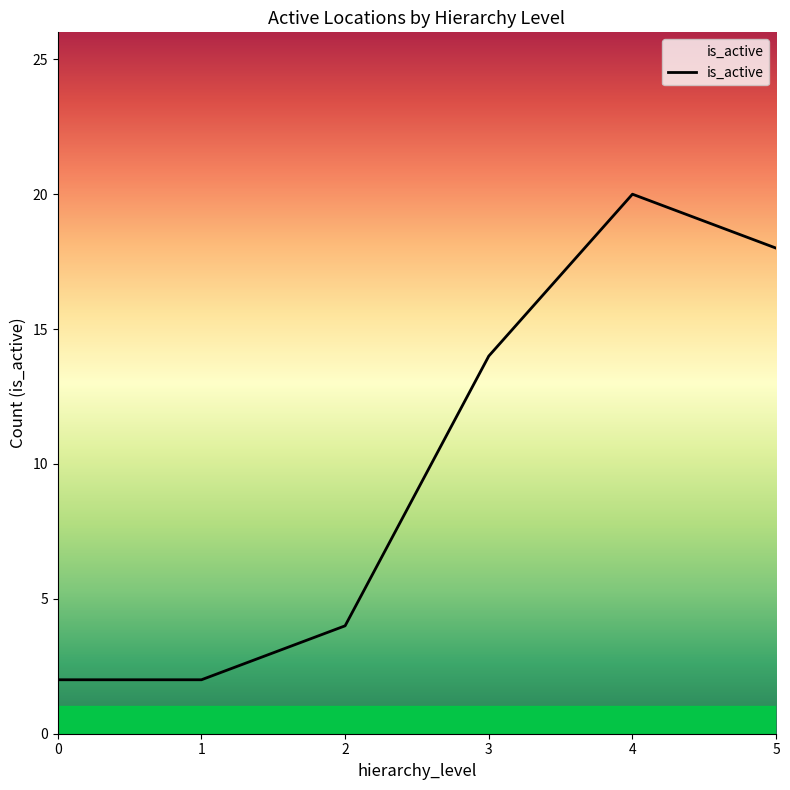

Reading right to left, what are all the values shown in this chart?

5=18	4=20	3=14	2=4	1=2	0=2